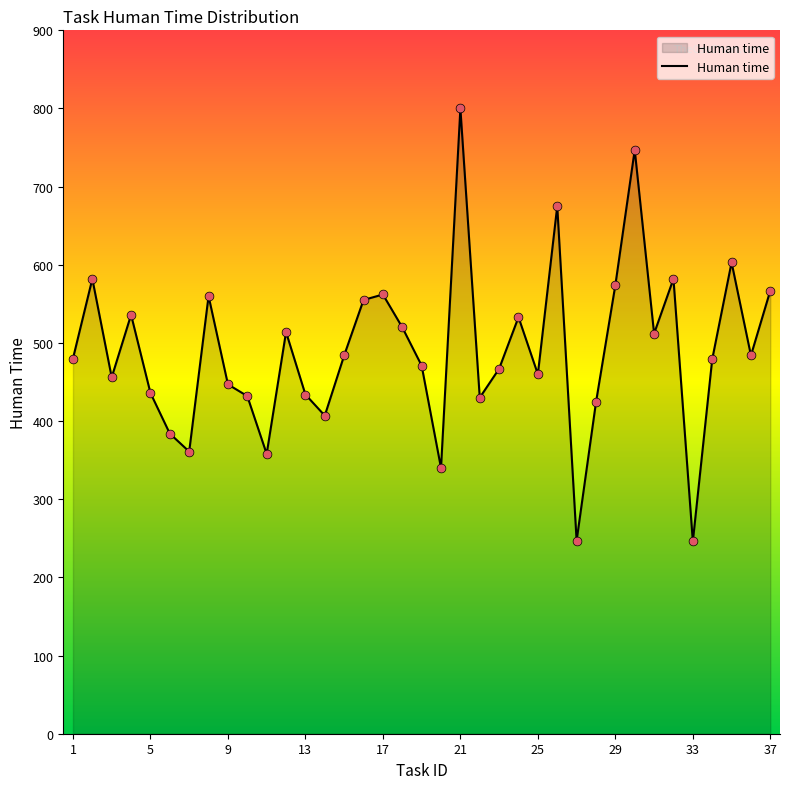

What is the difference between the maximum and minimum values?

554